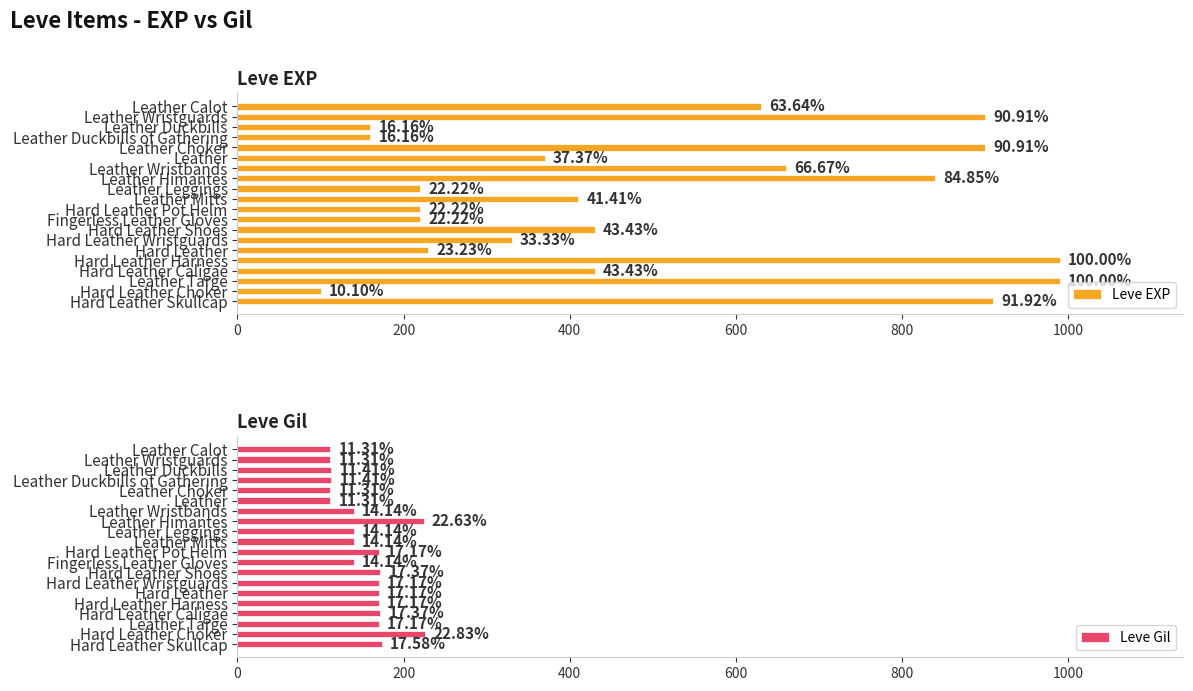

At how many categories does at least one series exceed 139?

20